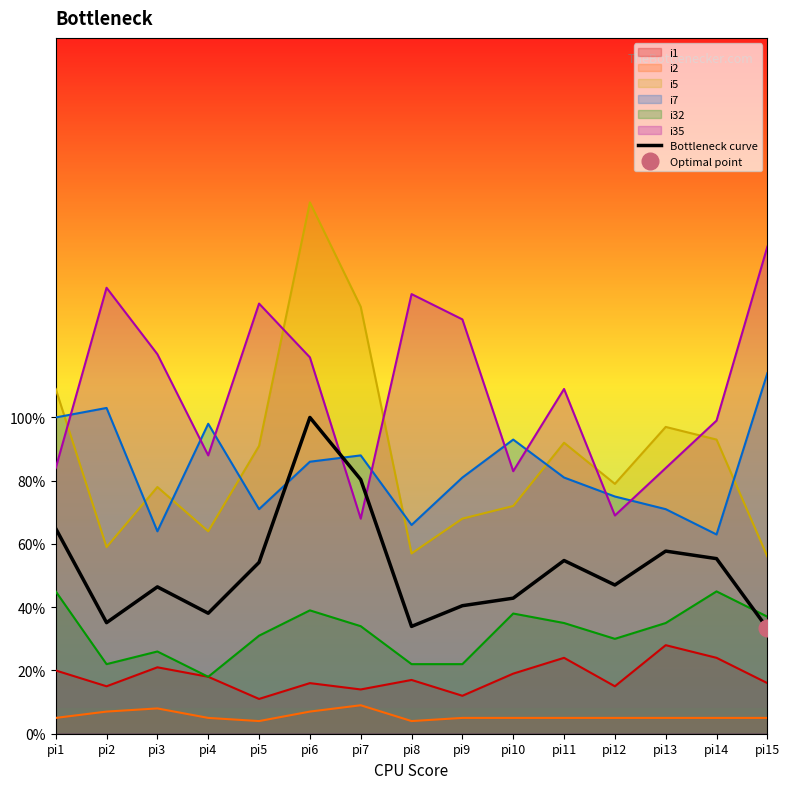

Rank the categories by value from lowest to highest.

pi15, pi8, pi2, pi4, pi9, pi10, pi3, pi12, pi5, pi11, pi14, pi13, pi1, pi7, pi6